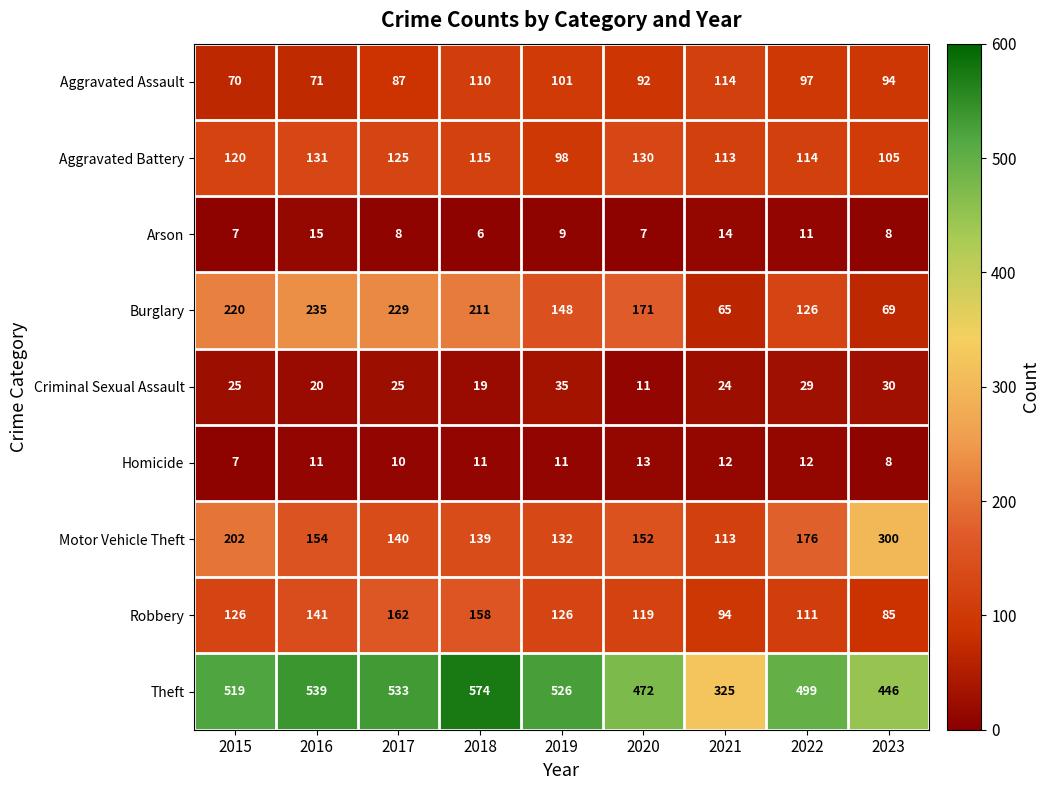

What is the total value across all series at 2015?

1296